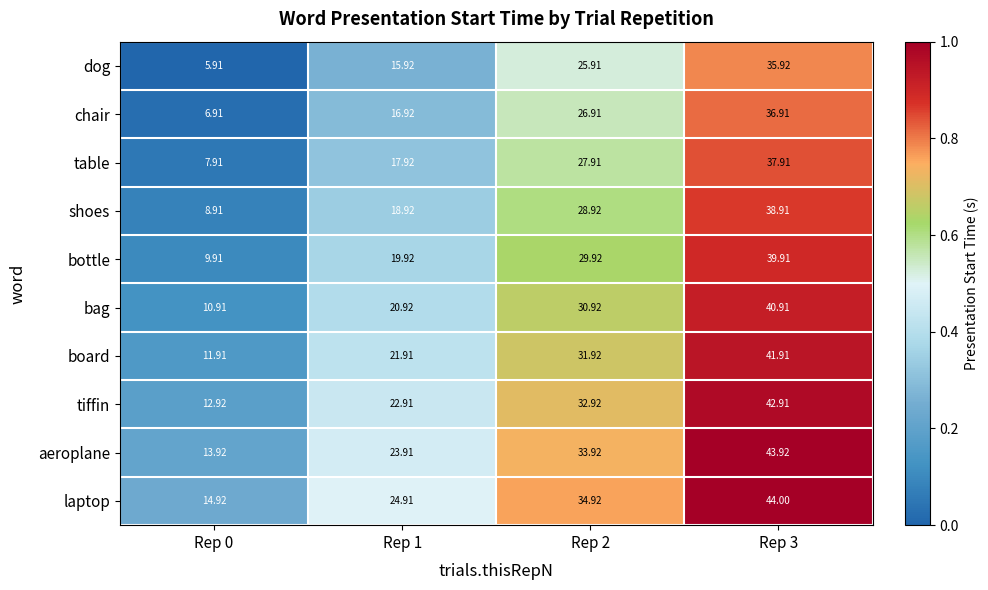

Is the value of dog at Rep 1 greater than the value of board at Rep 2?

No